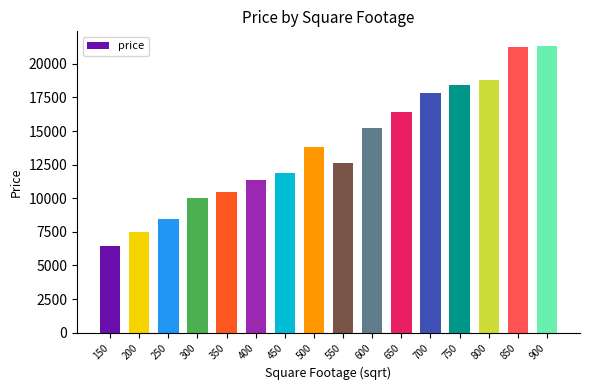

Which category has the lowest value across all series?

150